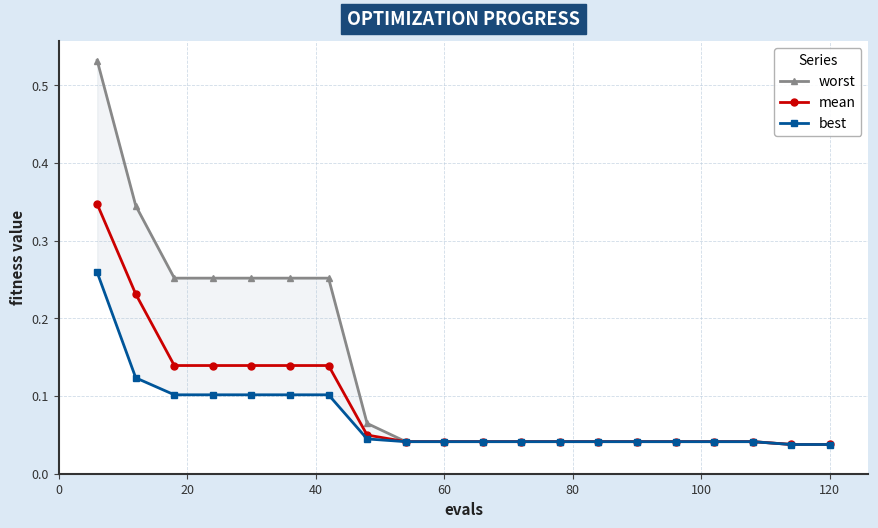

How many lines are shown in the chart?

3